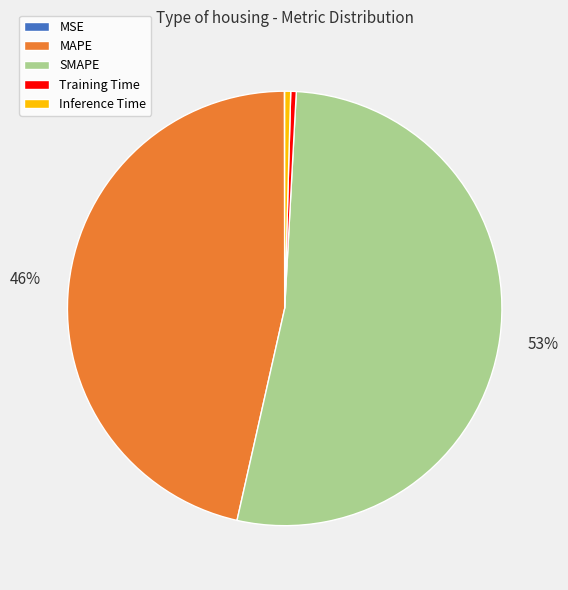

True or false: MAPE accounts for 58% of the total.

False